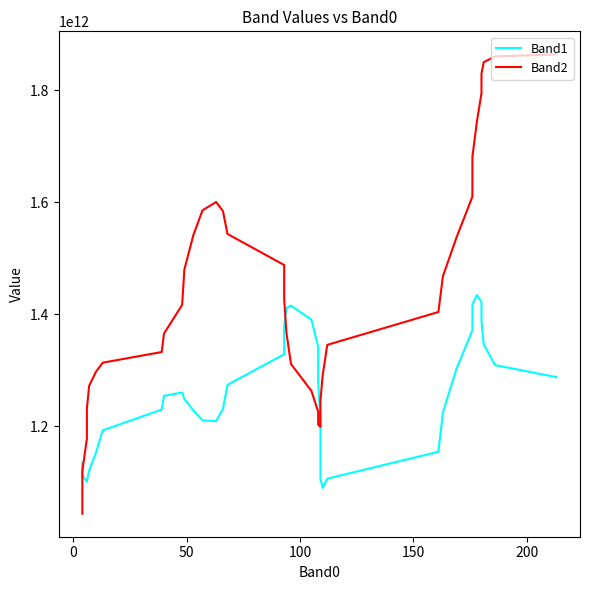

True or false: Band2 has more than 1 points higher than both neighbors.

False